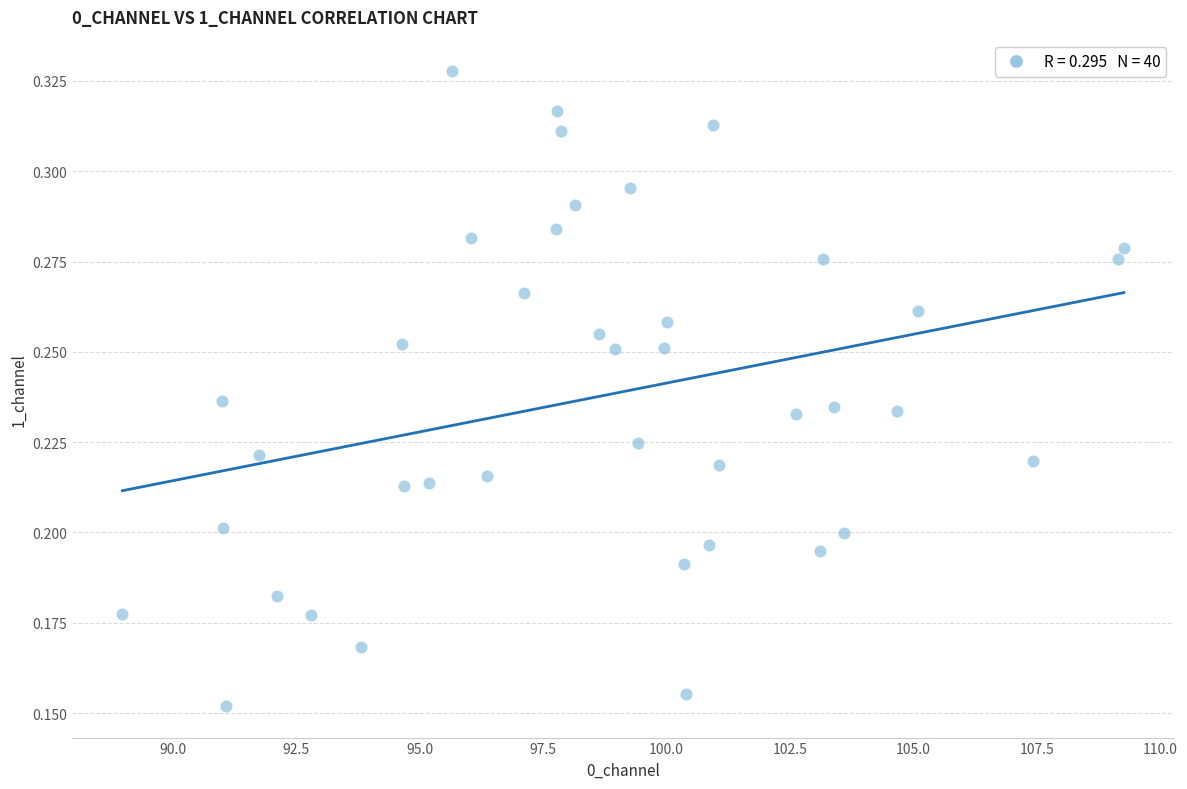

What is the range of X values (max minus min)?

20.3